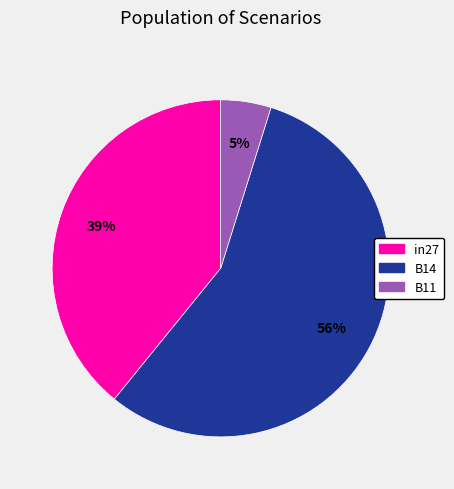

What is the largest slice in the pie chart?

B14